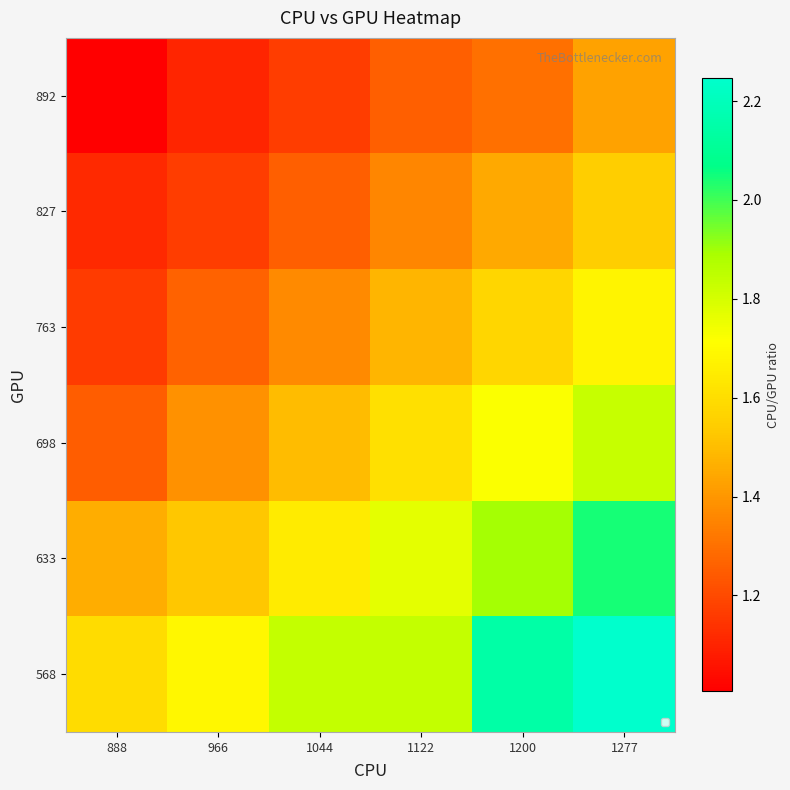

Which label corresponds to the largest value in the chart?

1277